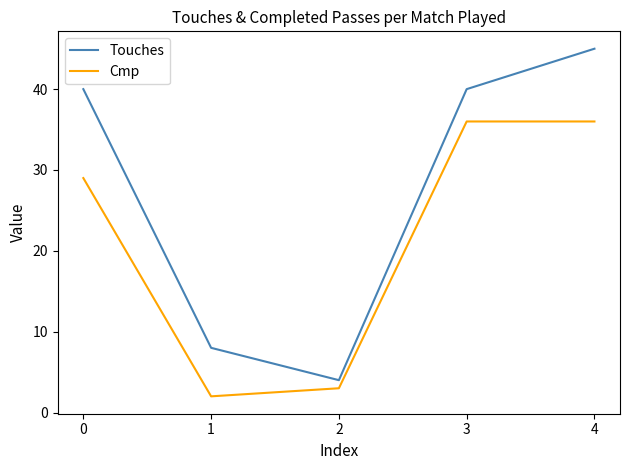

The Touches series shows 45 at 4. True or false?

True